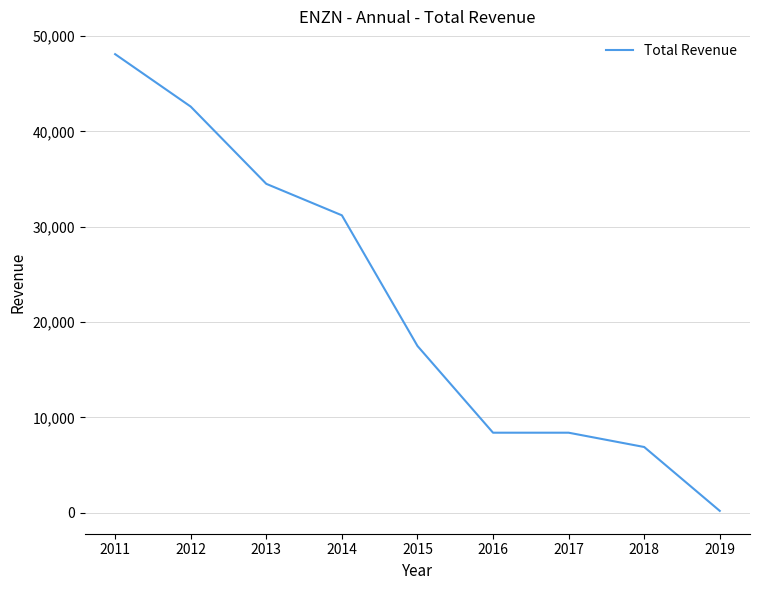

Reading left to right, transcribe all the data shown in this chart.

48100	42600	34500	31200	17500	8400	8400	6900	200